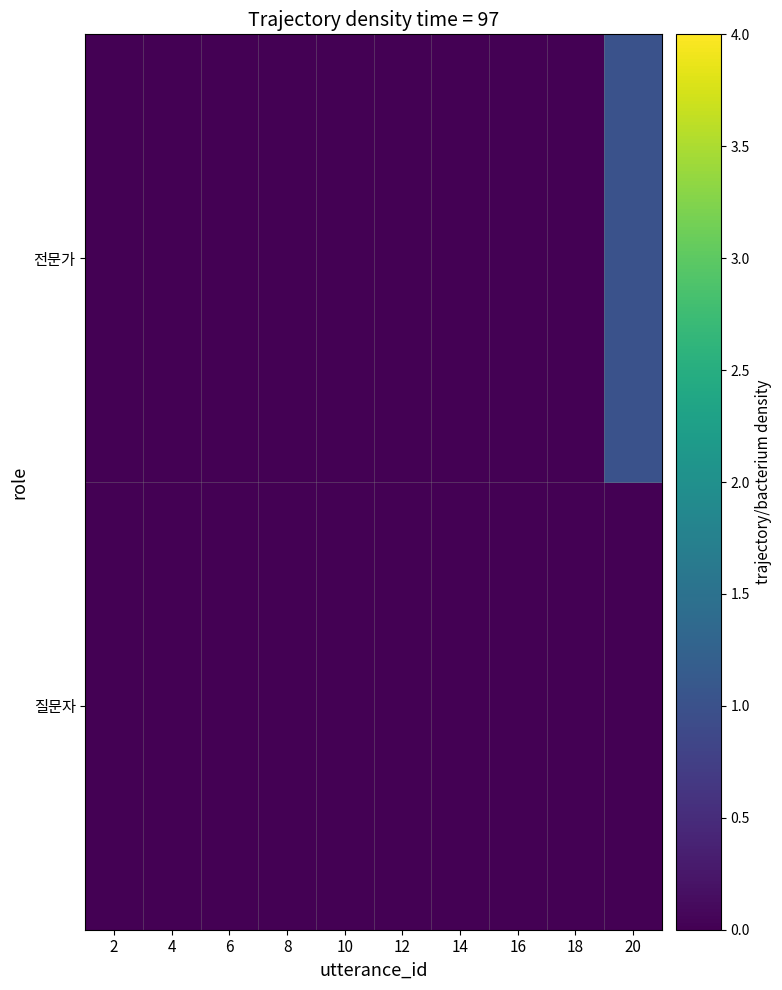

Reading right to left, list all the values displayed in this chart.

질문자: 20=0	18=0	16=0	14=0	12=0	10=0	8=0	6=0	4=0	2=0
전문가: 20=1	18=0	16=0	14=0	12=0	10=0	8=0	6=0	4=0	2=0